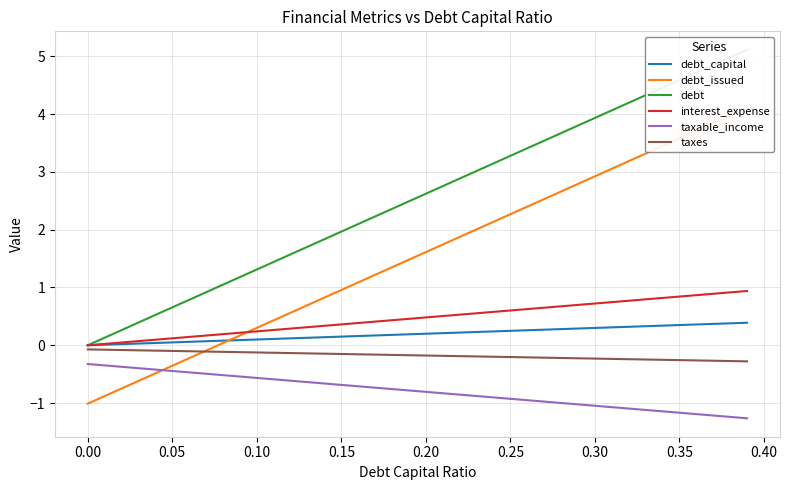

True or false: taxes and debt intersect in this chart.

False